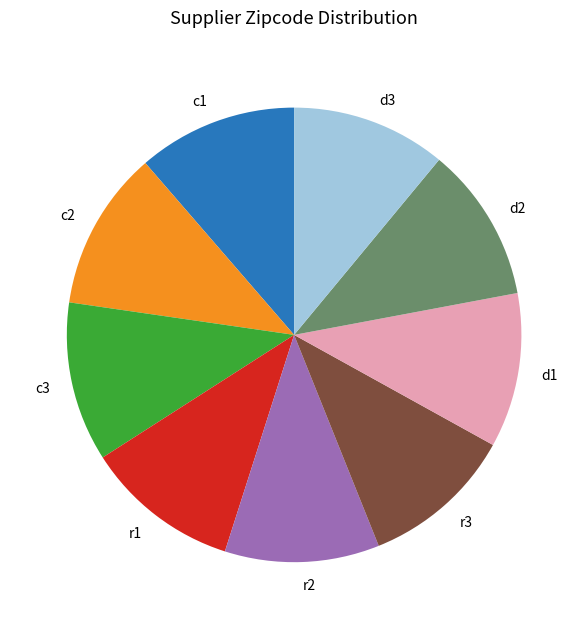

Does r2 account for over 50% of the chart?

No